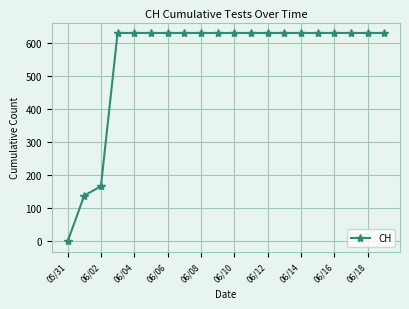

What is the sum of all values?

11033